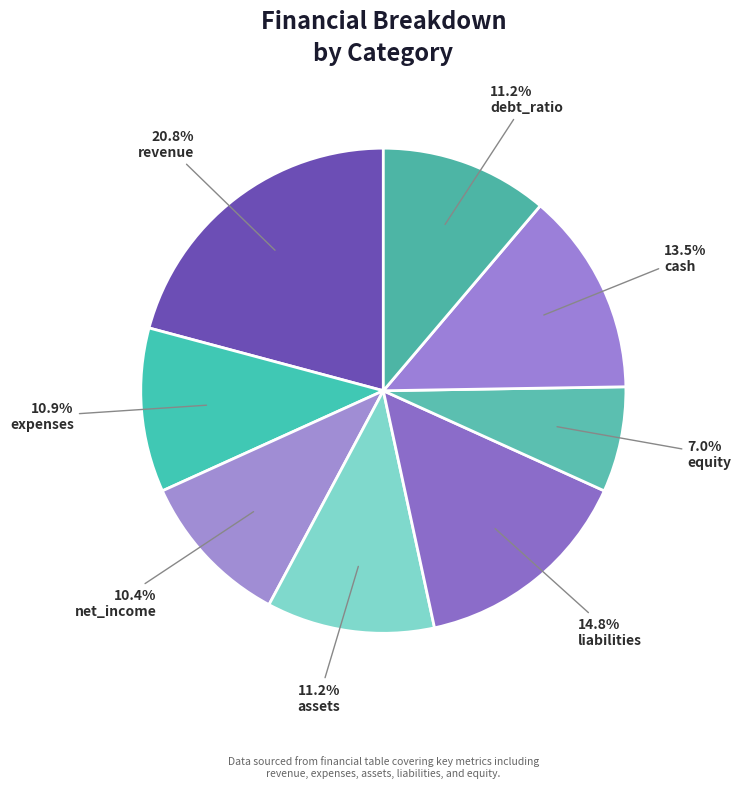

Is there any slice that represents more than half of the pie?

No